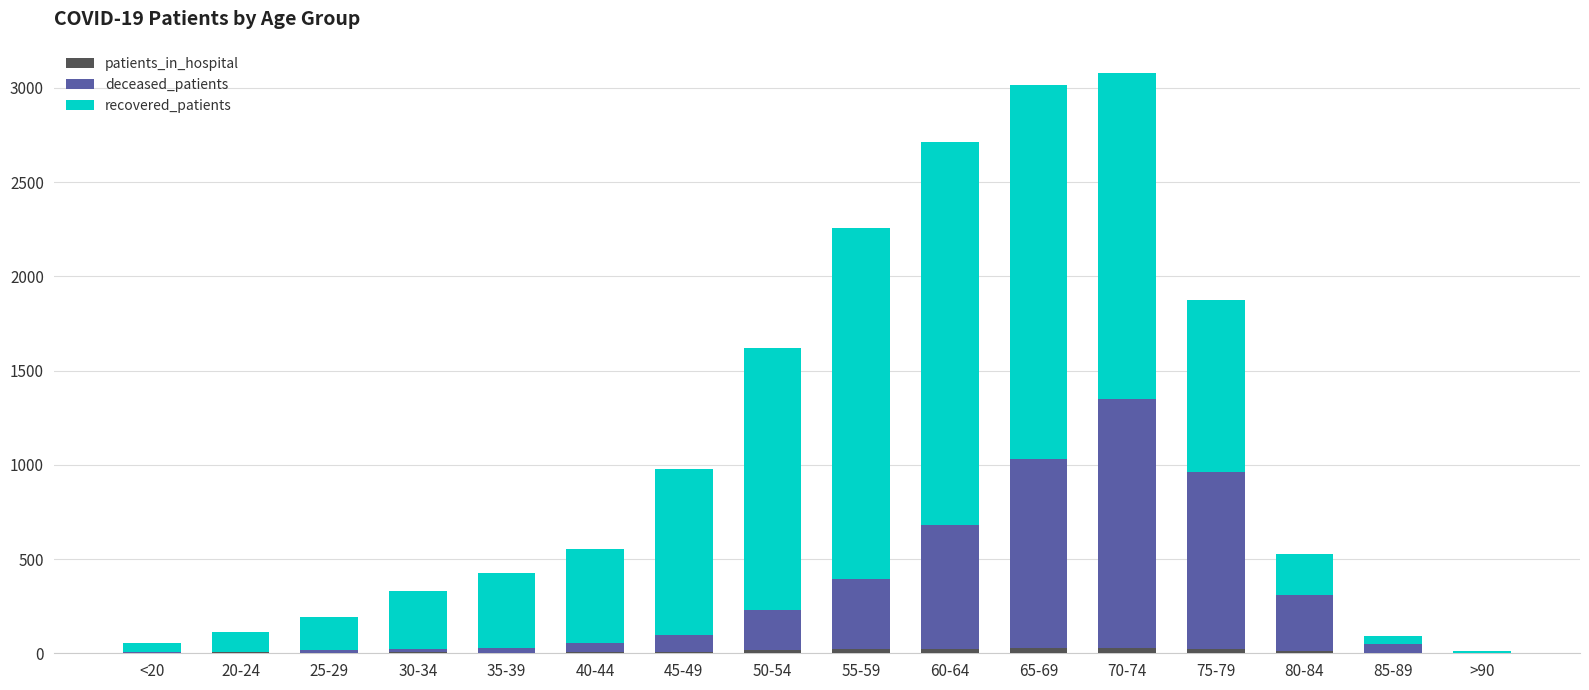

Between 65-69 and 25-29, which is larger?

65-69